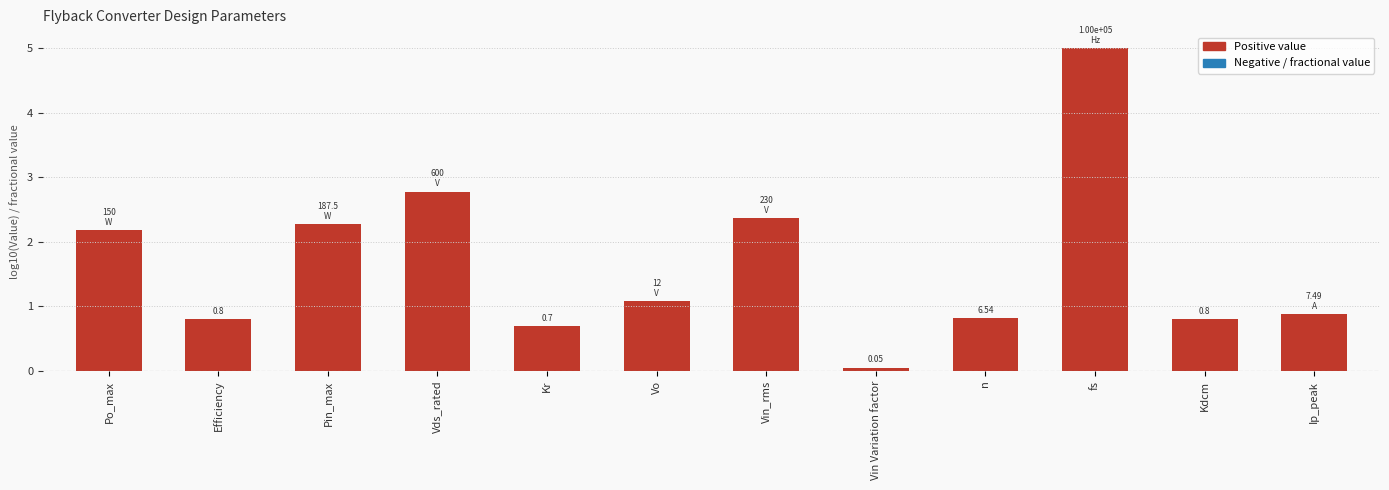

What is the label of the 9th bar from the left?

n